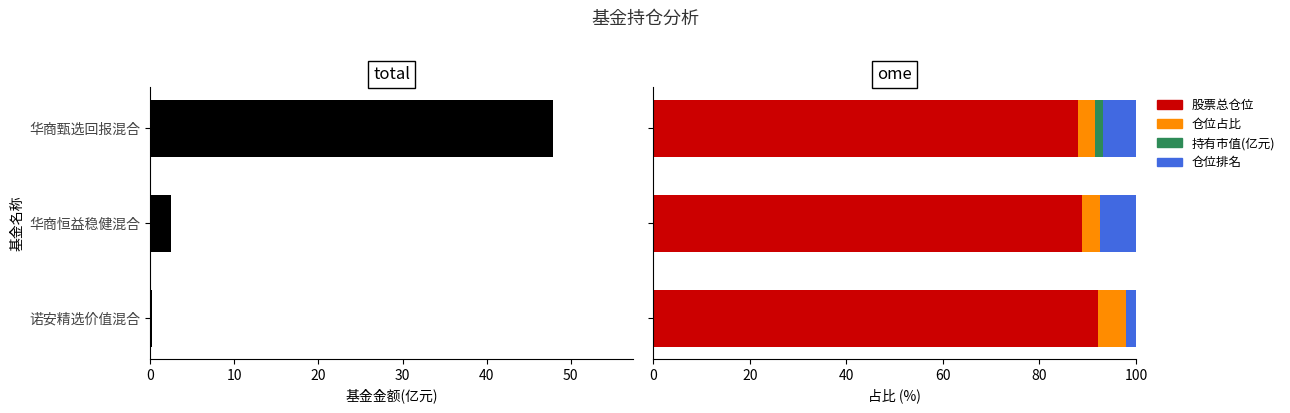

Rank the series by their maximum value, from lowest to highest.

持有市值(亿元), 仓位占比, 仓位排名, 基金金额, 股票总仓位